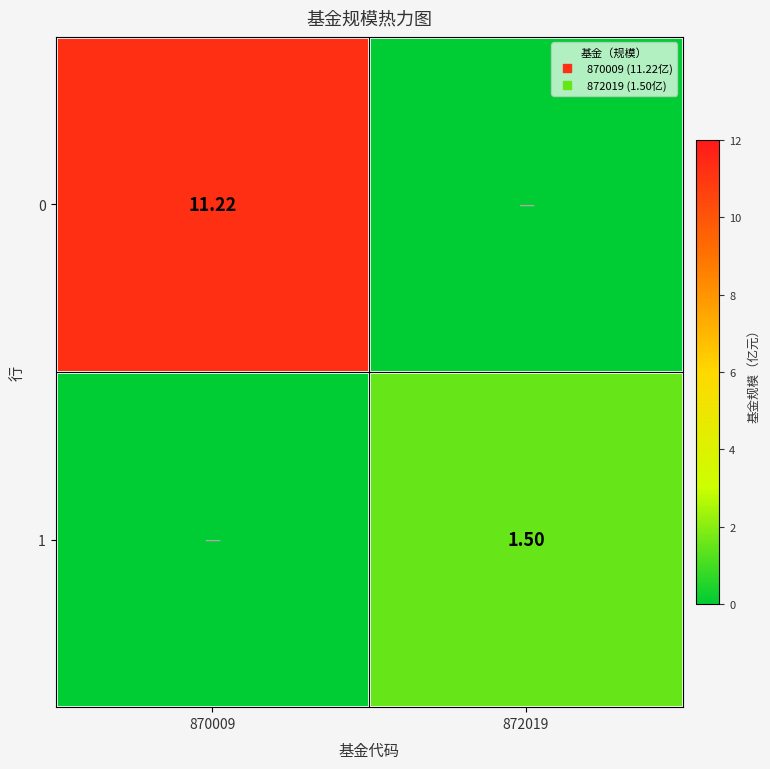

Is the value of 0 at 872019 greater than the value of 1 at 870009?

No